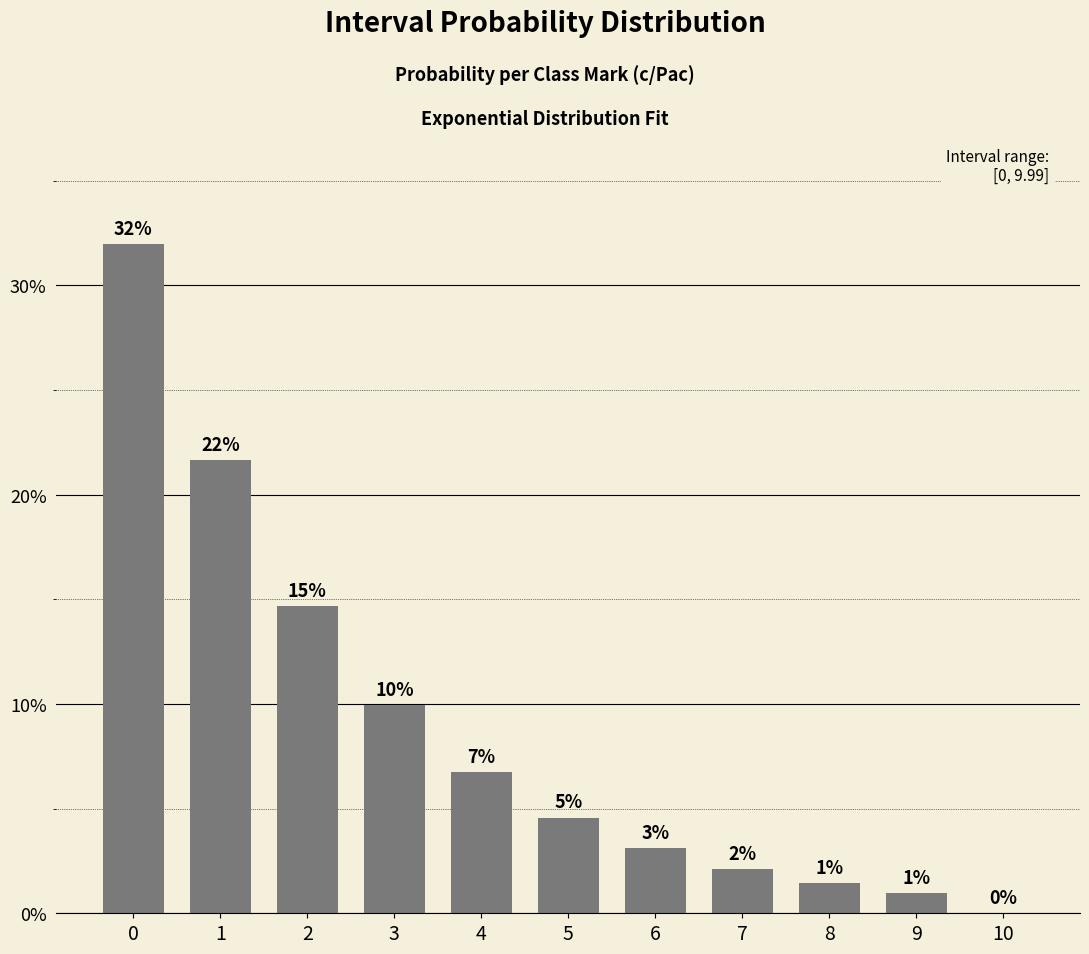

How many bars are there in total?

11